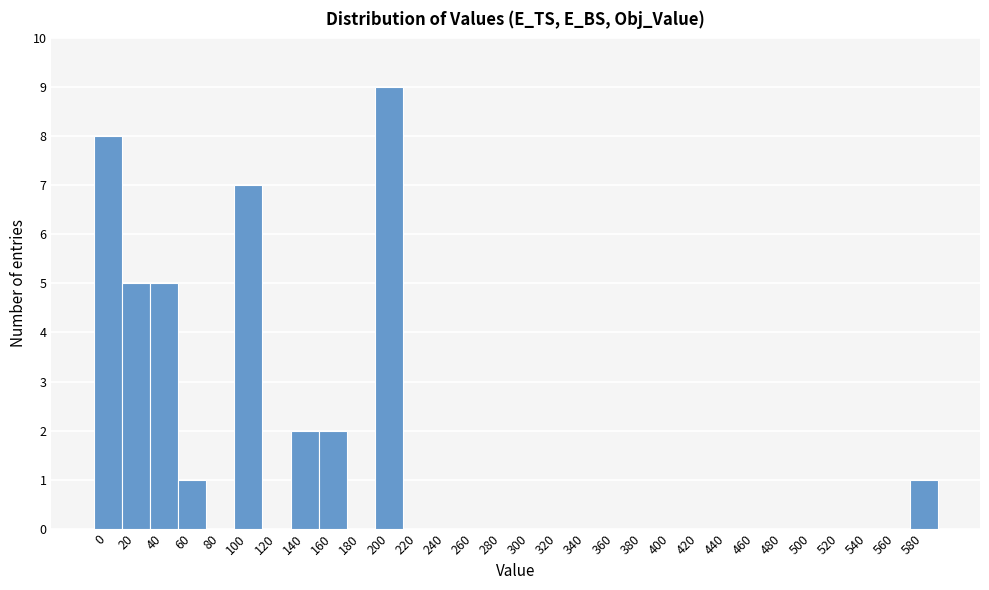

Reading left to right, transcribe all the data shown in this chart.

0=8	20=5	40=5	60=1	80=0	100=7	120=0	140=2	160=2	180=0	200=9	220=0	240=0	260=0	280=0	300=0	320=0	340=0	360=0	380=0	400=0	420=0	440=0	460=0	480=0	500=0	520=0	540=0	560=0	580=1